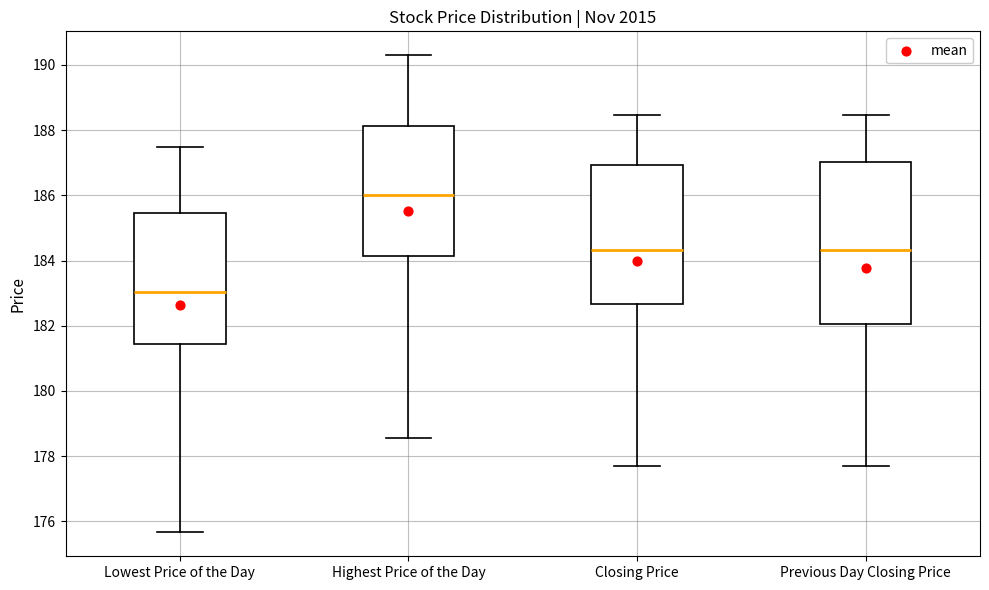

Reading left to right, transcribe this box plot: for each box, give where its median line is, the range the box spans, and where its two whiskers end, as read against the y-axis. The values are not printed on the chart, so give them approximately, as read against the axis.

Lowest Price of the Day: median 183.0, box 181.4 to 185.4, whiskers 175.6 to 187.4
Highest Price of the Day: median 186.0, box 184.2 to 188.2, whiskers 178.6 to 190.4
Closing Price: median 184.4, box 182.6 to 187.0, whiskers 177.8 to 188.4
Previous Day Closing Price: median 184.4, box 182.0 to 187.0, whiskers 177.8 to 188.4